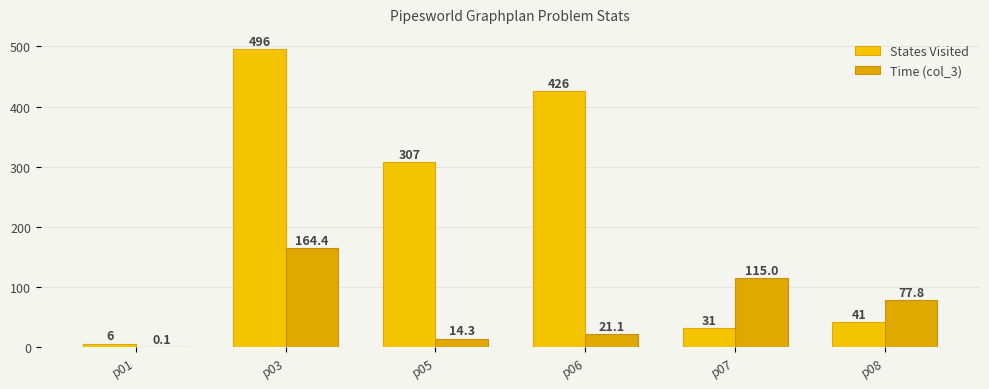

Count the number of categories in the chart.

6